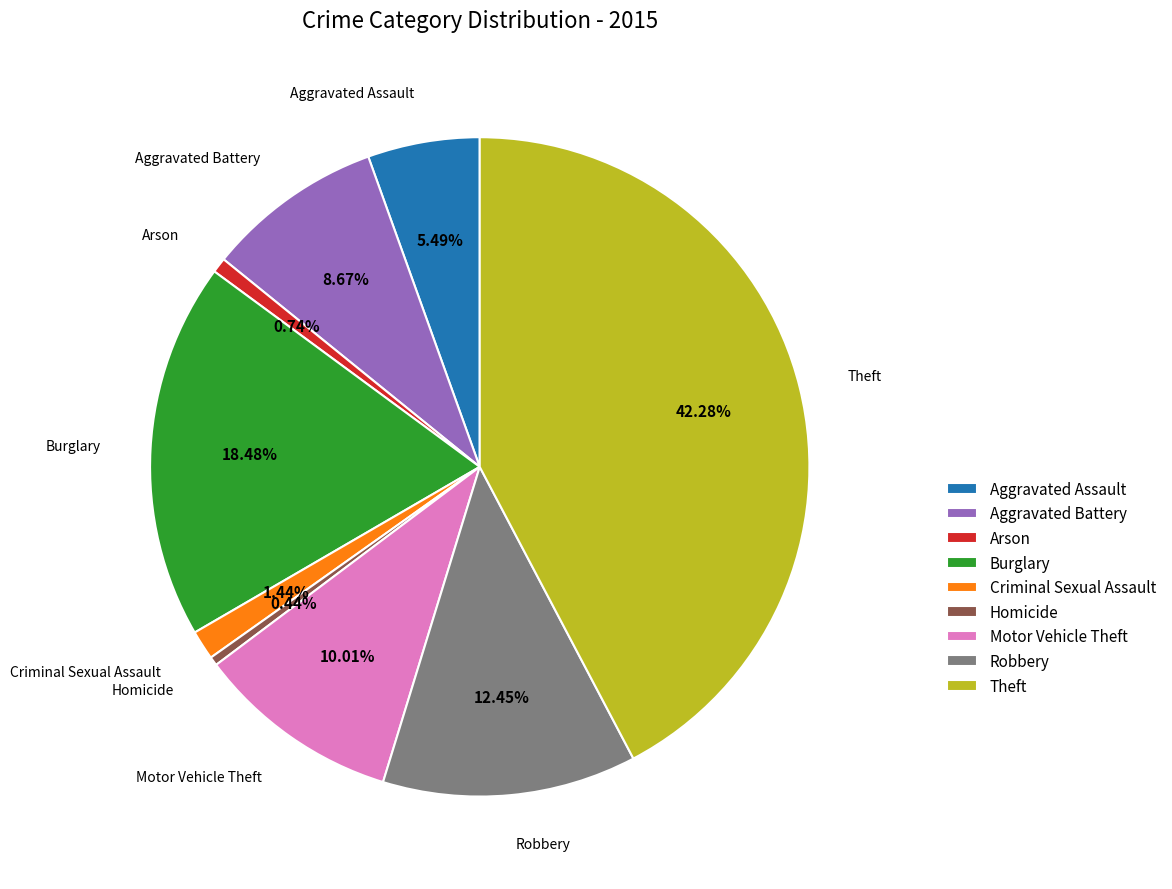

Count the number of slices in the pie.

9